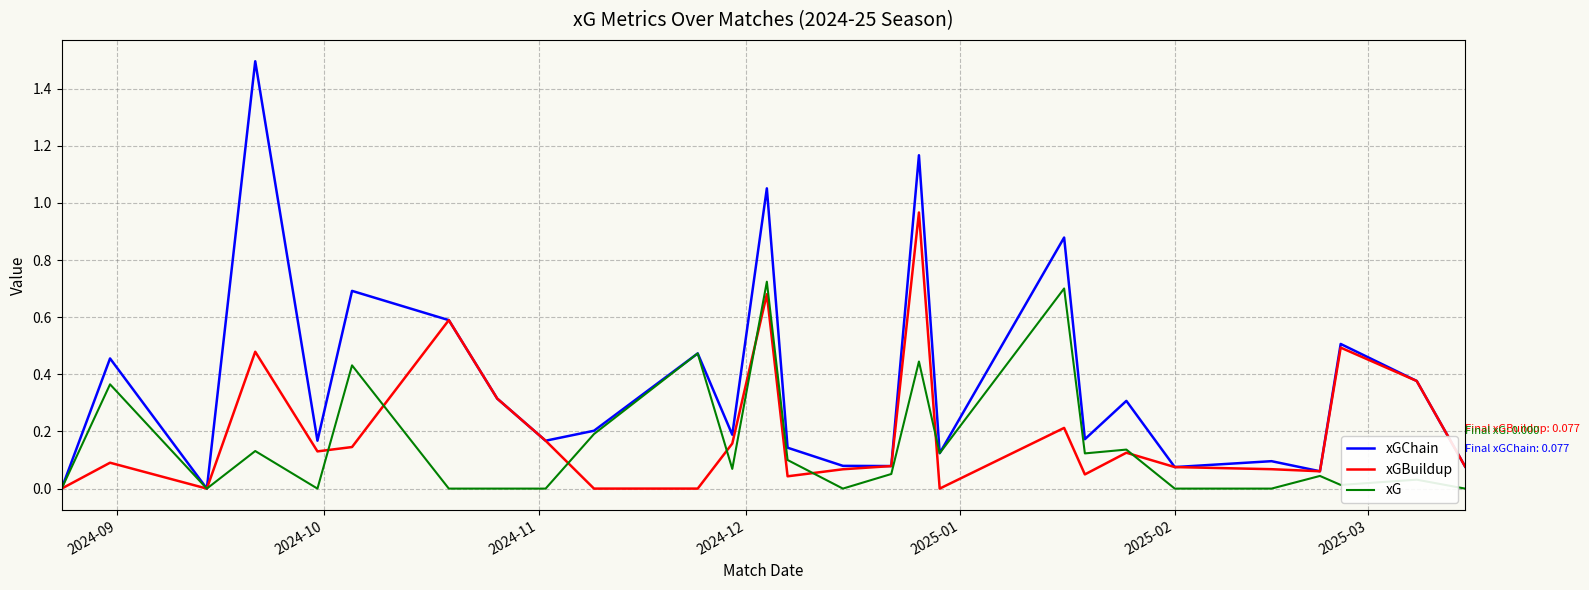

True or false: xGBuildup has more than 2 interior local peaks.

True